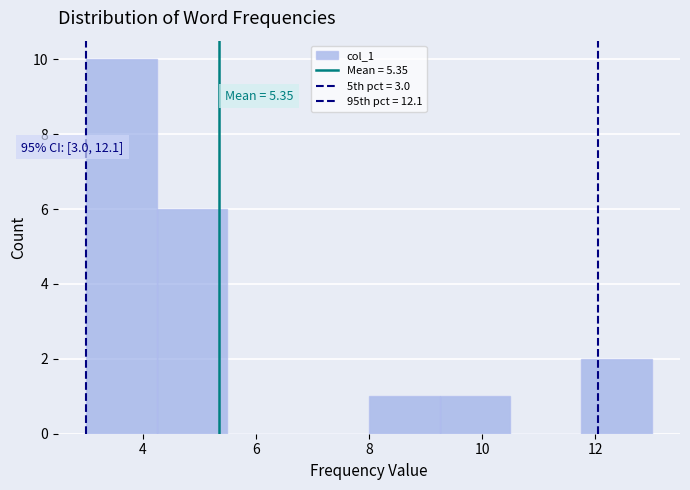

Over which range of the x-axis is the bar tallest?

3.00 to 4.25